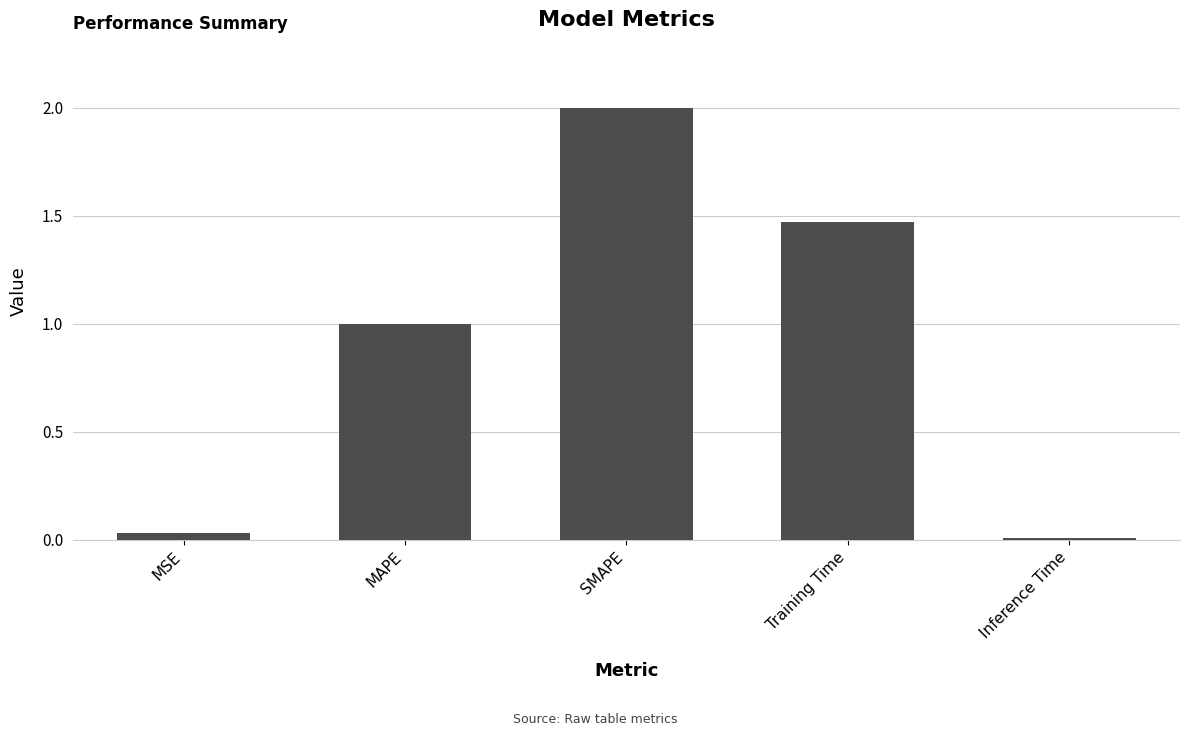

Rank the categories by value from lowest to highest.

Inference Time, MSE, MAPE, Training Time, SMAPE